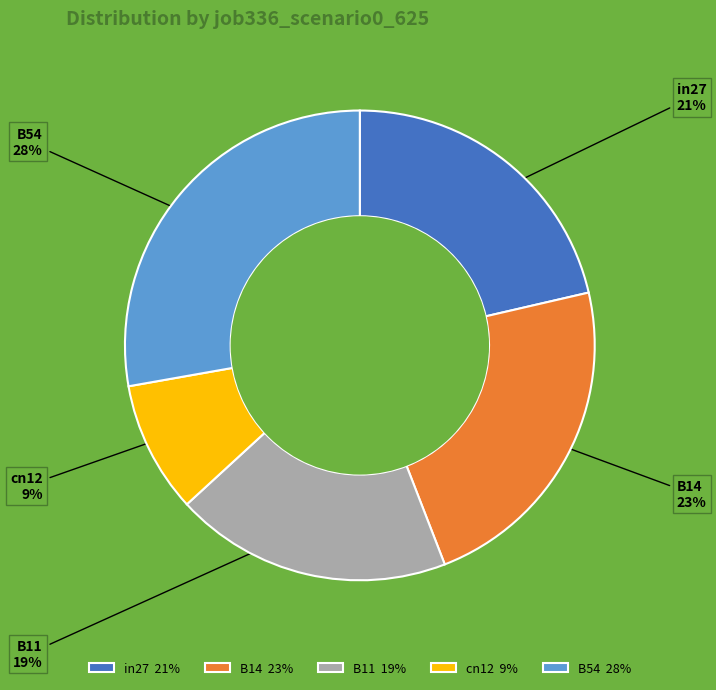

Do B11 and cn12 together represent more than half of the pie?

No